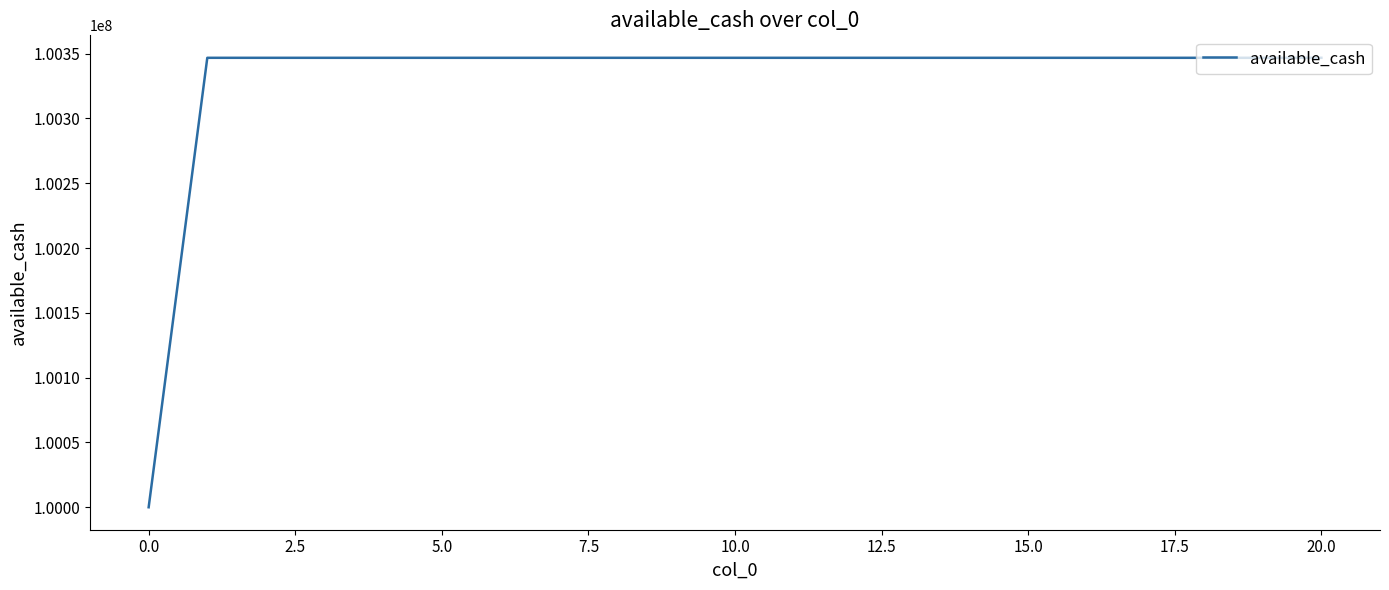

What is the difference between the maximum and minimum values?

346737.6